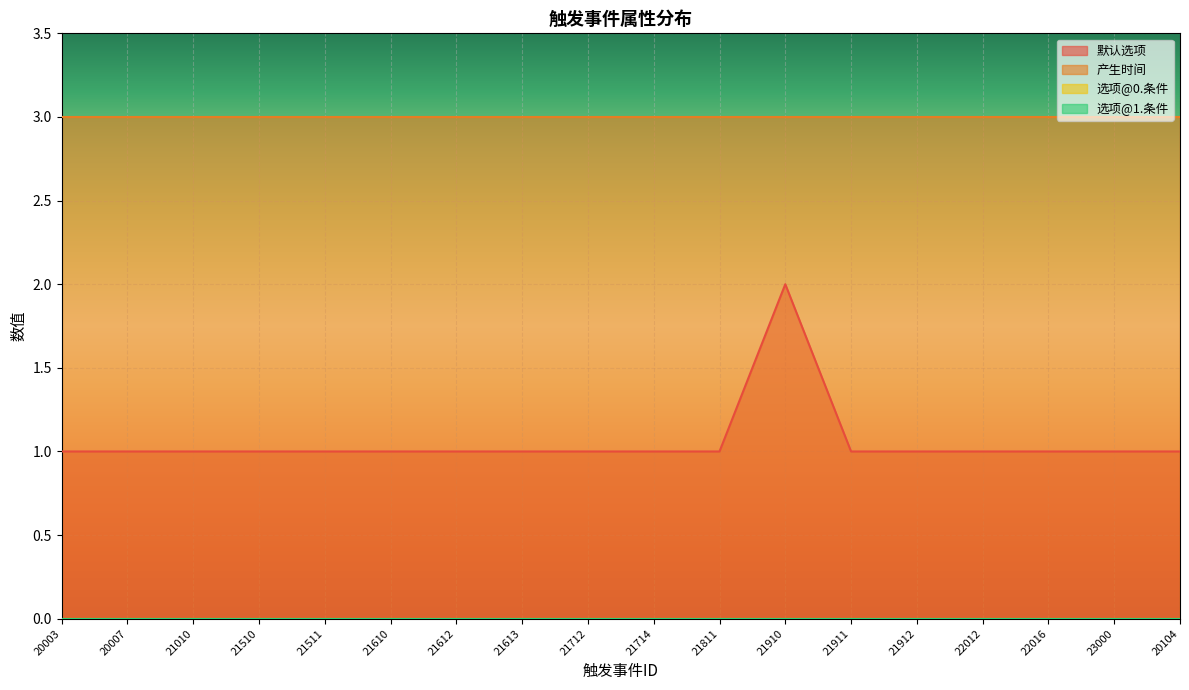

True or false: 产生时间 and 默认选项 cross at least once.

False